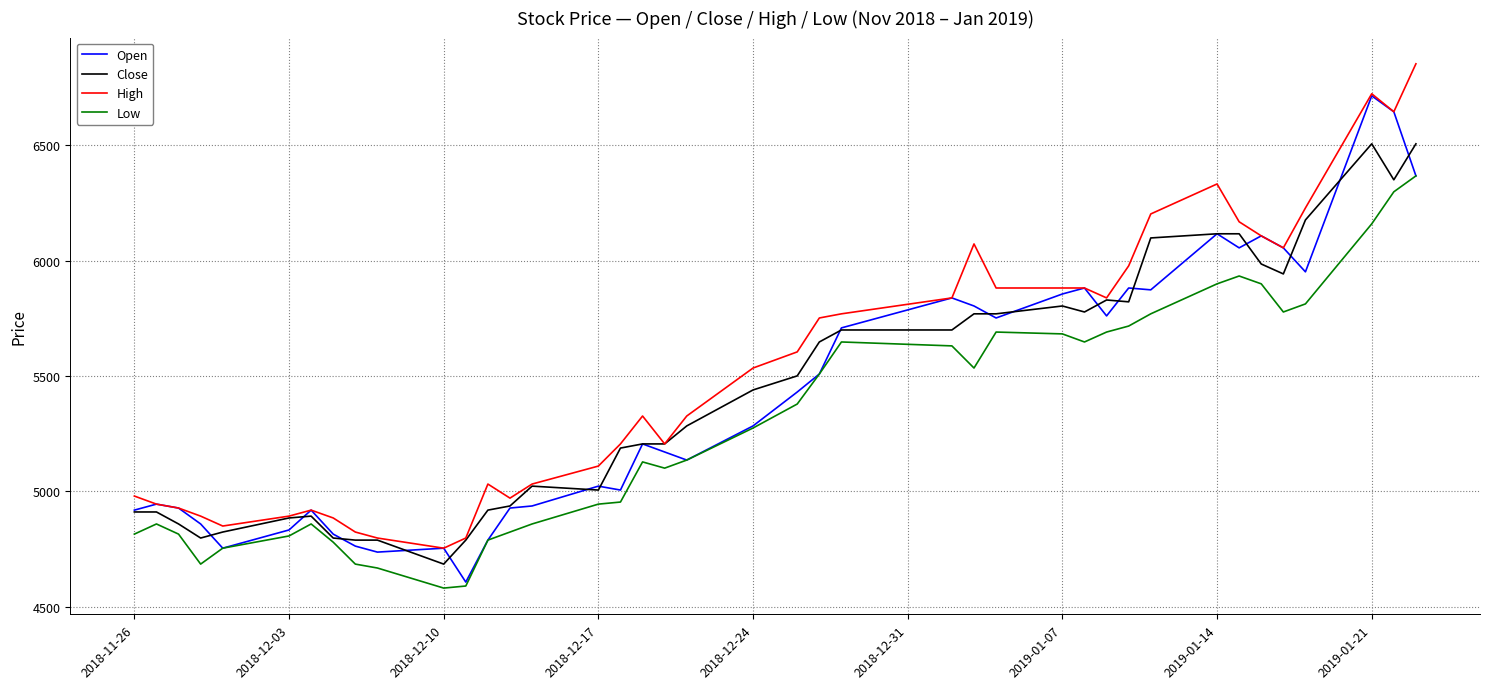

What is the minimum value shown in the chart?

4581